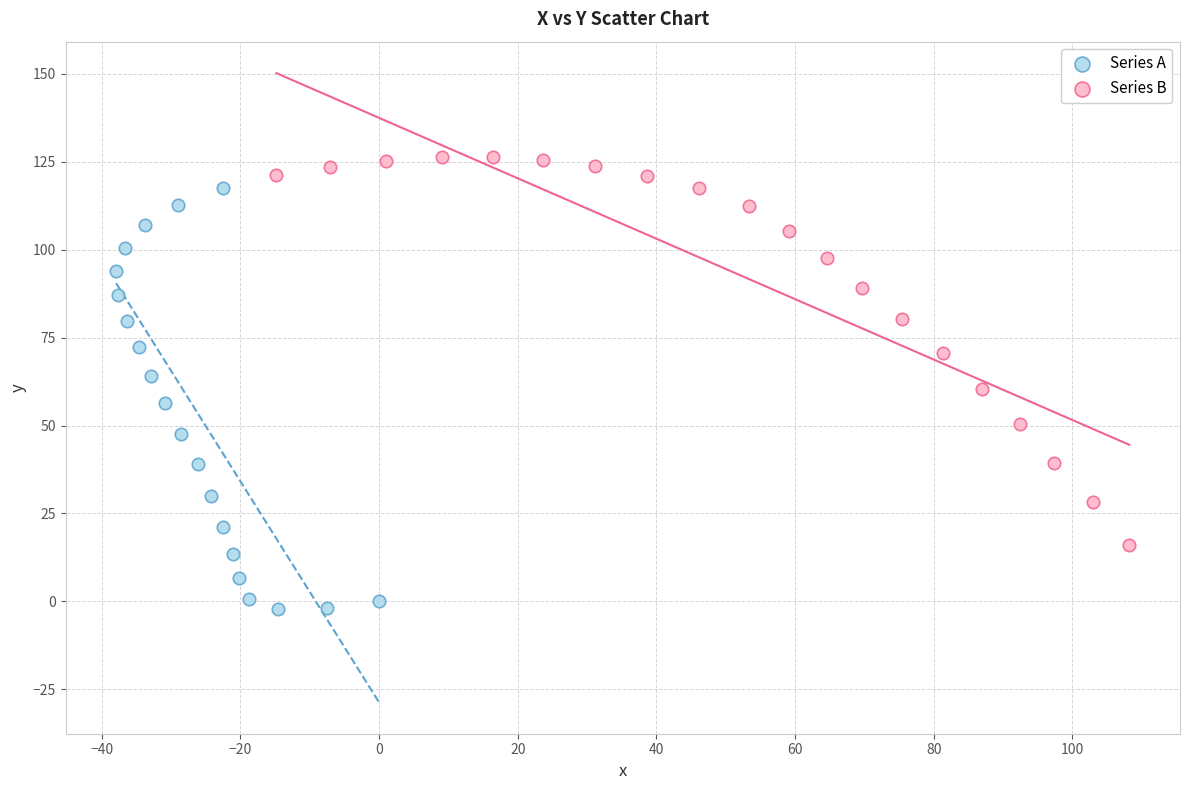

Which series reaches the minimum Y coordinate?

Series A